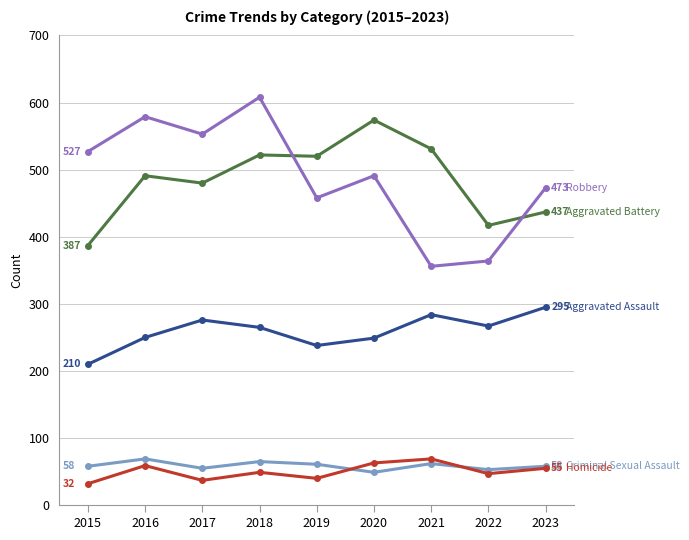

What is the difference between the highest and lowest values at 2020?

525